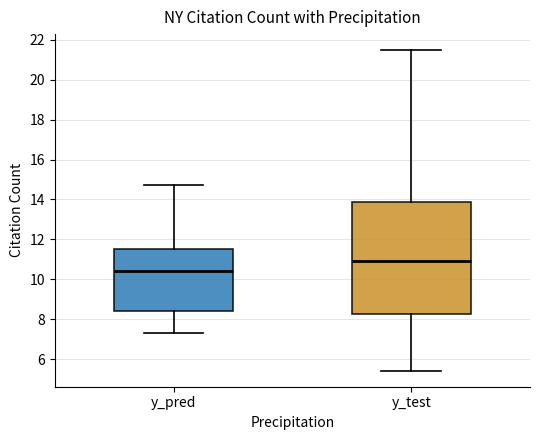

Reading left to right, read every box against the y-axis: the position of its median line, the range the box covers, and the ends of its whiskers. The values are not printed on the chart, so give them approximately, as read against the axis.

y_pred: median 10.4, box 8.4 to 11.4, whiskers 7.2 to 14.8
y_test: median 11.0, box 8.2 to 13.8, whiskers 5.4 to 21.4